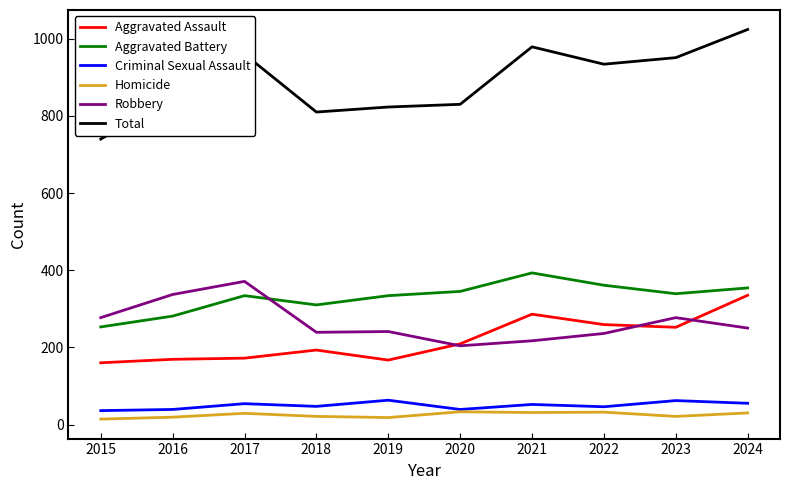

How many lines are shown in the chart?

6